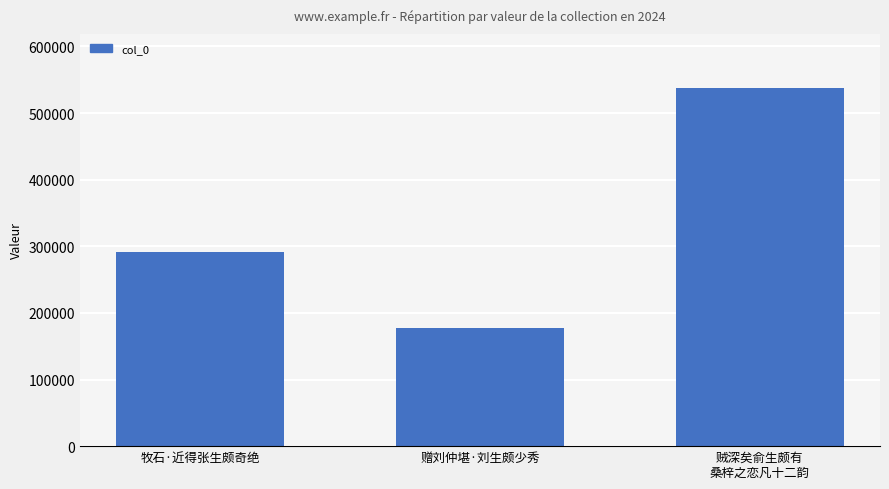

What is the difference between the values at 牧石·近得张生颇奇绝 and 赠刘仲堪·刘生颇少秀?

114071